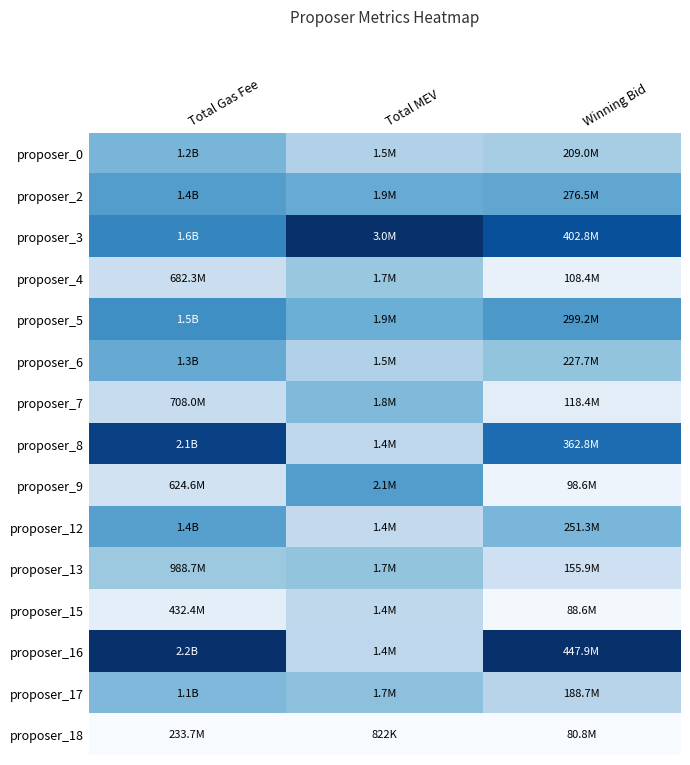

Reading left to right, list all the values displayed in this chart.

proposer_0: Total Gas Fee=0.5	Total MEV=0.3	Winning Bid=0.3
proposer_2: Total Gas Fee=0.6	Total MEV=0.5	Winning Bid=0.5
proposer_3: Total Gas Fee=0.7	Total MEV=1.0	Winning Bid=0.9
proposer_4: Total Gas Fee=0.2	Total MEV=0.4	Winning Bid=0.1
proposer_5: Total Gas Fee=0.6	Total MEV=0.5	Winning Bid=0.6
proposer_6: Total Gas Fee=0.5	Total MEV=0.3	Winning Bid=0.4
proposer_7: Total Gas Fee=0.2	Total MEV=0.4	Winning Bid=0.1
proposer_8: Total Gas Fee=0.9	Total MEV=0.3	Winning Bid=0.8
proposer_9: Total Gas Fee=0.2	Total MEV=0.6	Winning Bid=0.0
proposer_12: Total Gas Fee=0.6	Total MEV=0.3	Winning Bid=0.5
proposer_13: Total Gas Fee=0.4	Total MEV=0.4	Winning Bid=0.2
proposer_15: Total Gas Fee=0.1	Total MEV=0.3	Winning Bid=0.0
proposer_16: Total Gas Fee=1.0	Total MEV=0.3	Winning Bid=1.0
proposer_17: Total Gas Fee=0.5	Total MEV=0.4	Winning Bid=0.3
proposer_18: Total Gas Fee=0.0	Total MEV=0.0	Winning Bid=0.0